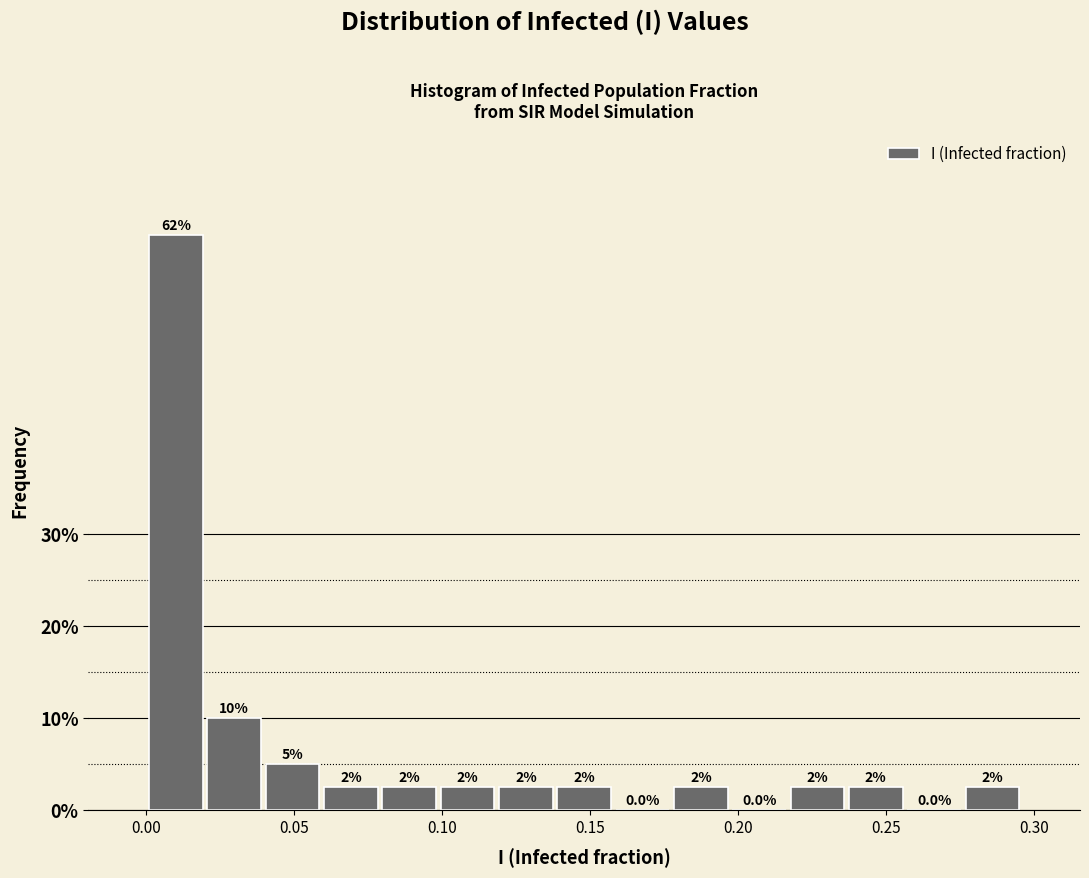

Read against the x-axis, roughly where is the centre of the tallest bar?

0.010